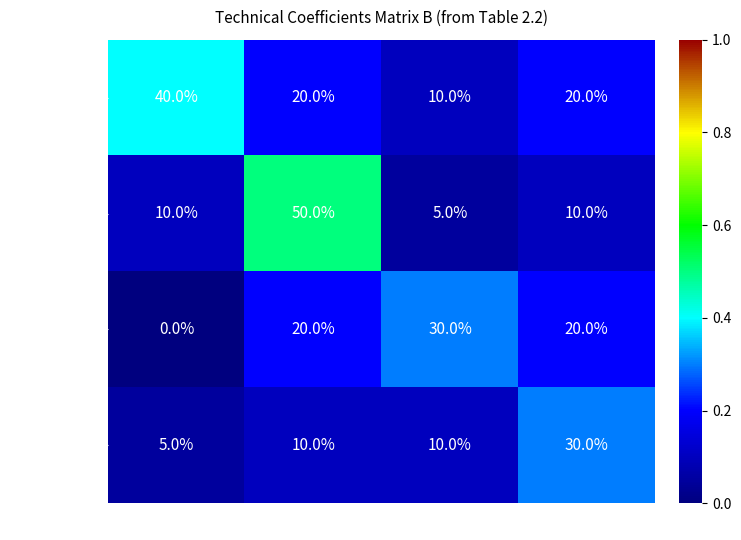

Reading right to left, list all the values displayed in this chart.

AGR products: Total=20	FD=10	MANF=20	AGR=40
MANF products: Total=10	FD=5	MANF=50	AGR=10
VA: Total=20	FD=30	MANF=20	AGR=0
Total: Total=30	FD=10	MANF=10	AGR=5